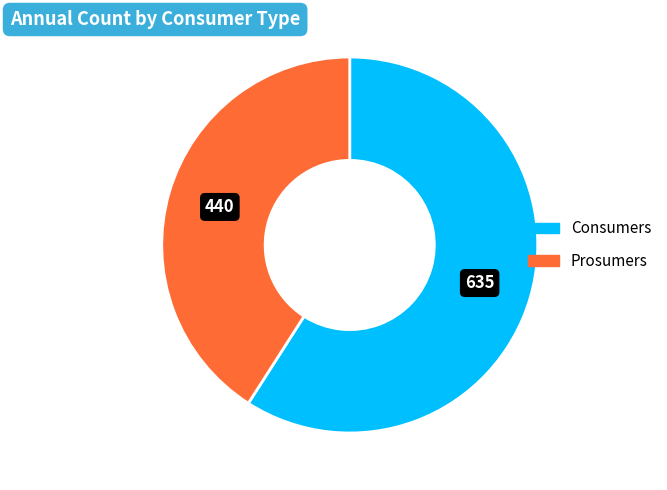

Count the number of slices in the pie.

2